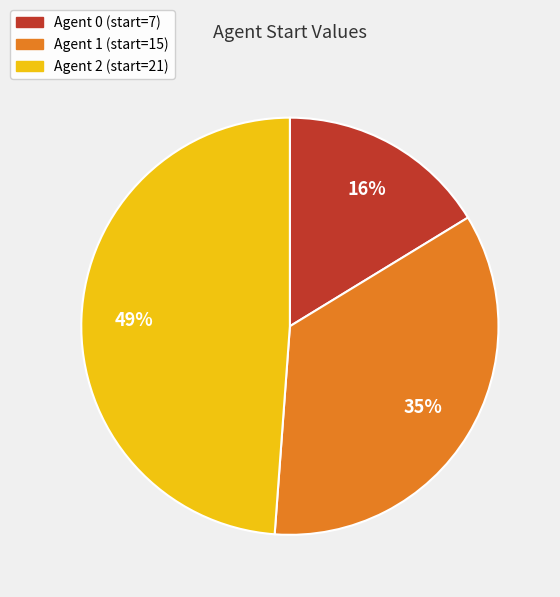

Rank the categories by value from highest to lowest.

Agent 2 (start=21), Agent 1 (start=15), Agent 0 (start=7)